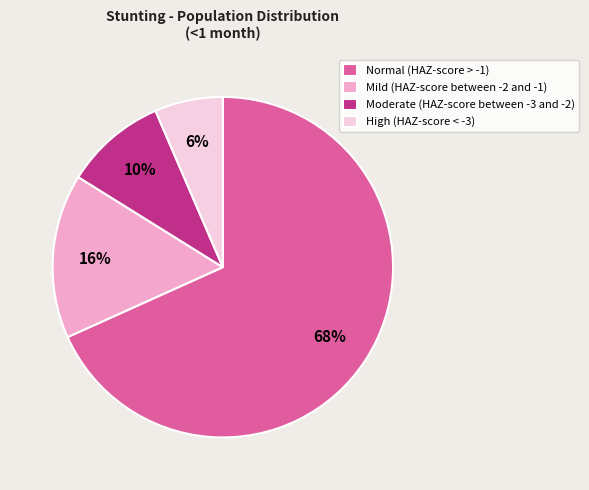

True or false: Normal (HAZ-score > -1) accounts for 68% of the total.

True